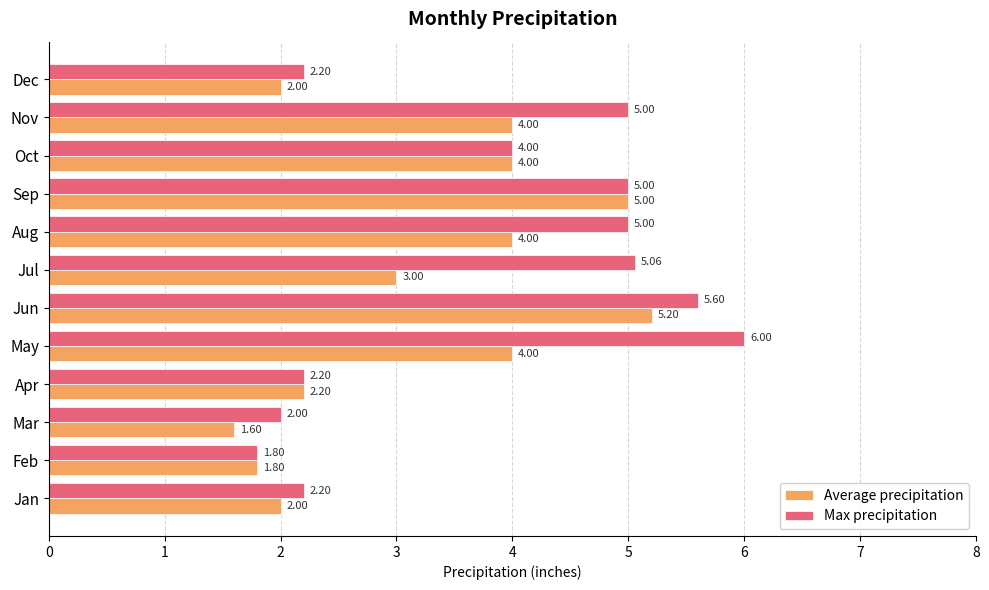

What is the sum of all Average precipitation values?

38.8